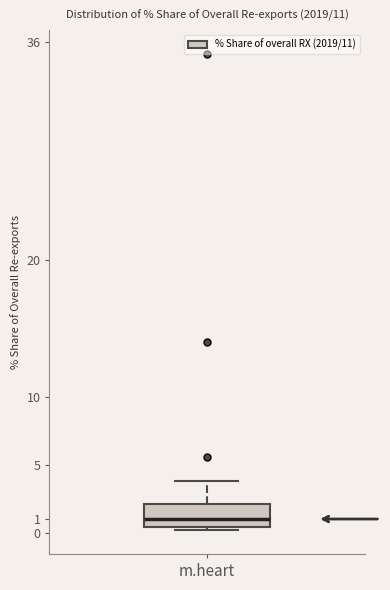

Transcribe this box plot: give where the median line is, the range the box spans, and where the two whiskers end, as read against the y-axis. The values are not printed on the chart, so give them approximately, as read against the axis.

median 1.0, box 0.5 to 2.1, whiskers 0.2 to 3.9